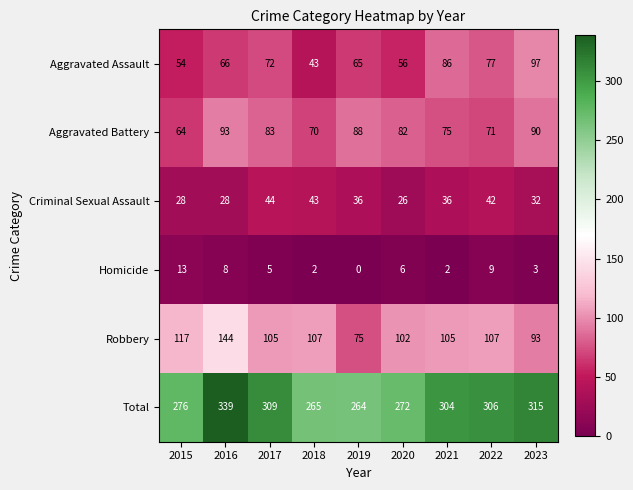

Which category has the highest value across all series?

2016